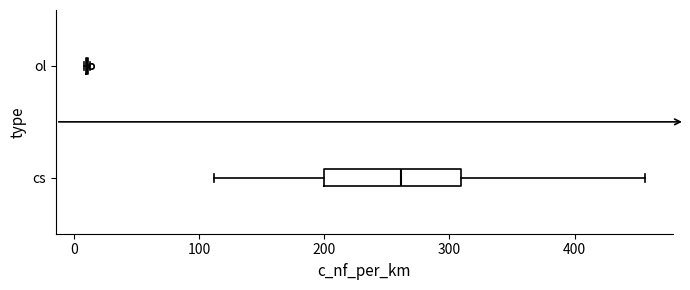

Comparing the boxes themselves (not the whiskers), which one is the widest?

cs